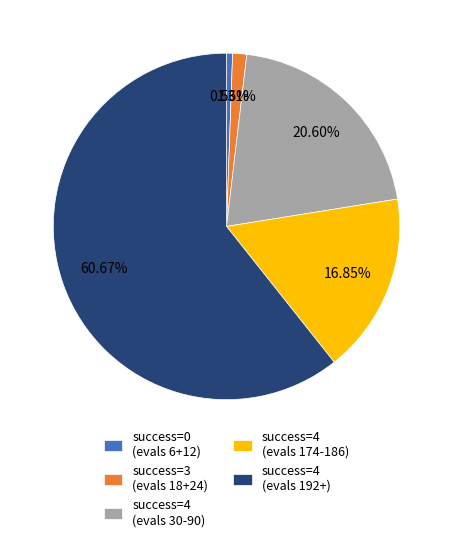

What is the smallest slice in the pie chart?

success=0 (evals 6+12)